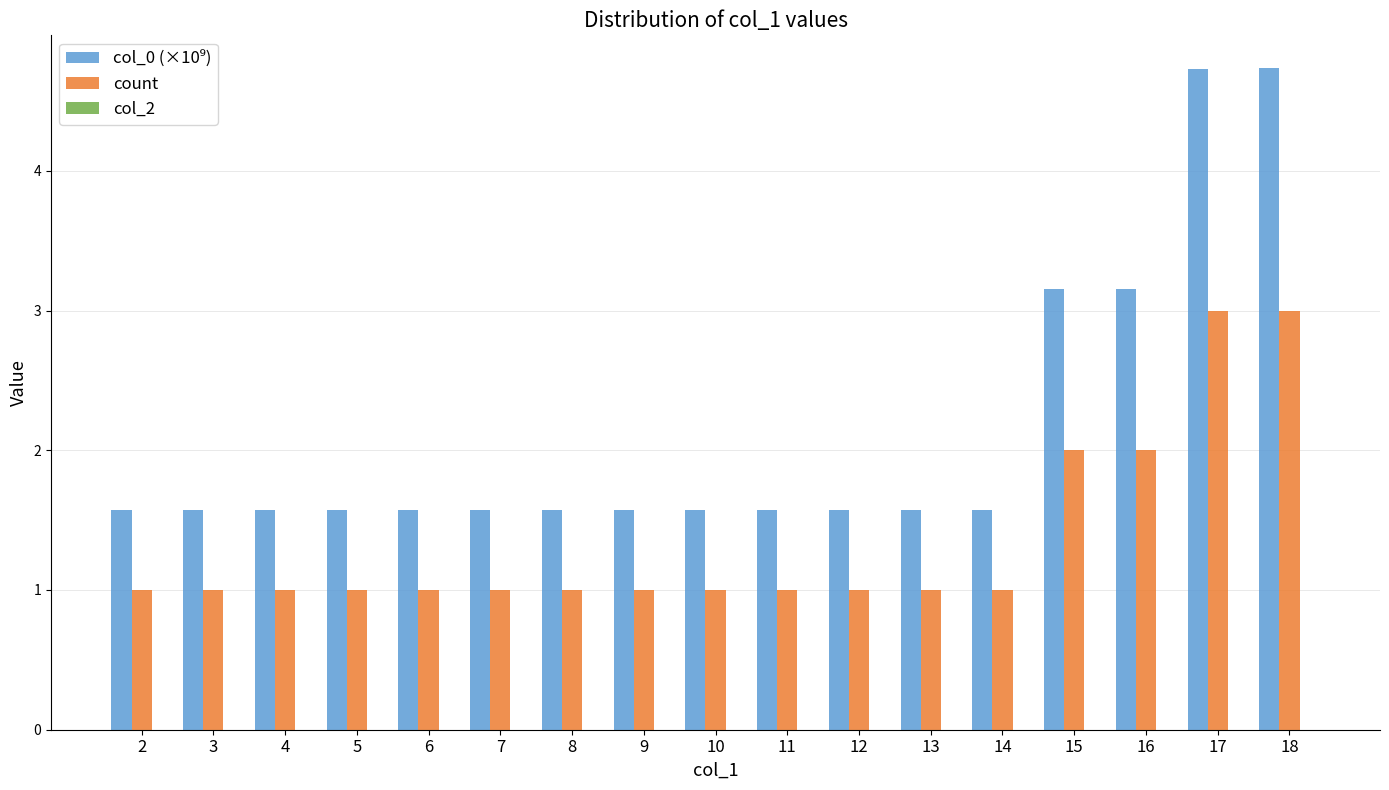

What is the average value of the count series?

1.4